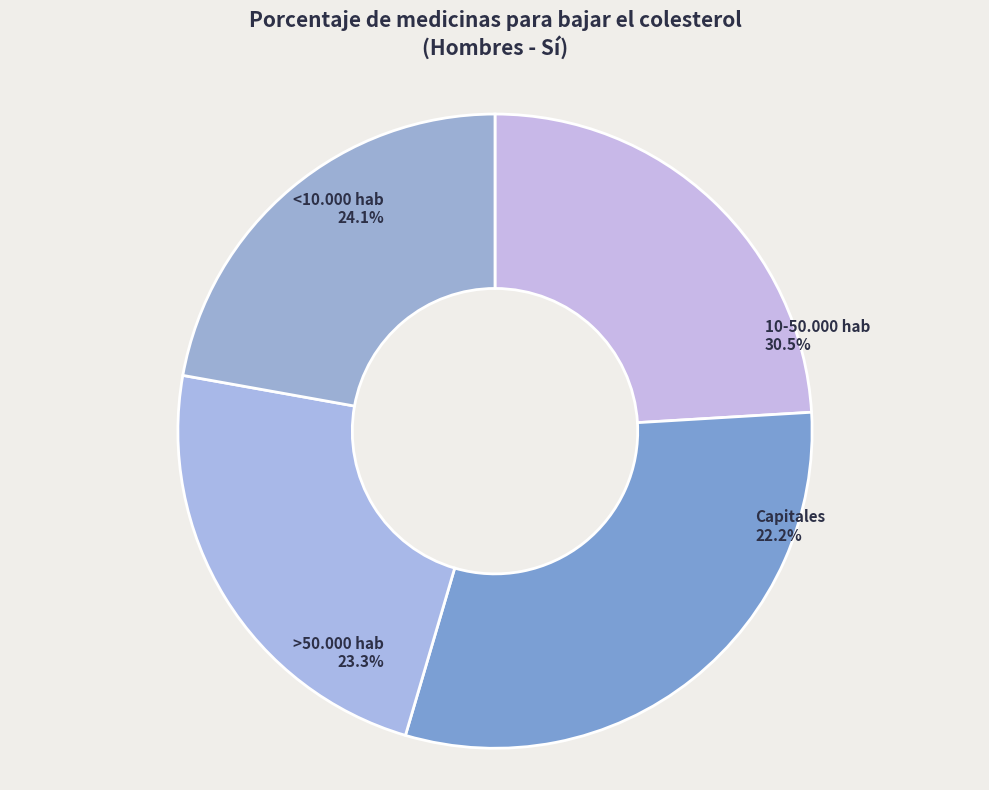

Does Capitales represent more than half of the total?

No